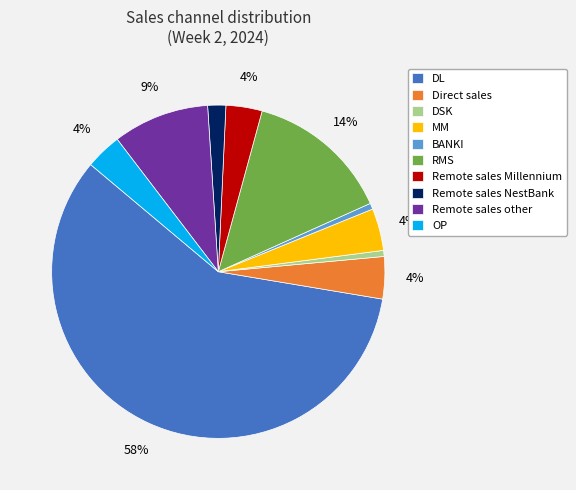

Is the sum of MM and DSK greater than half?

No